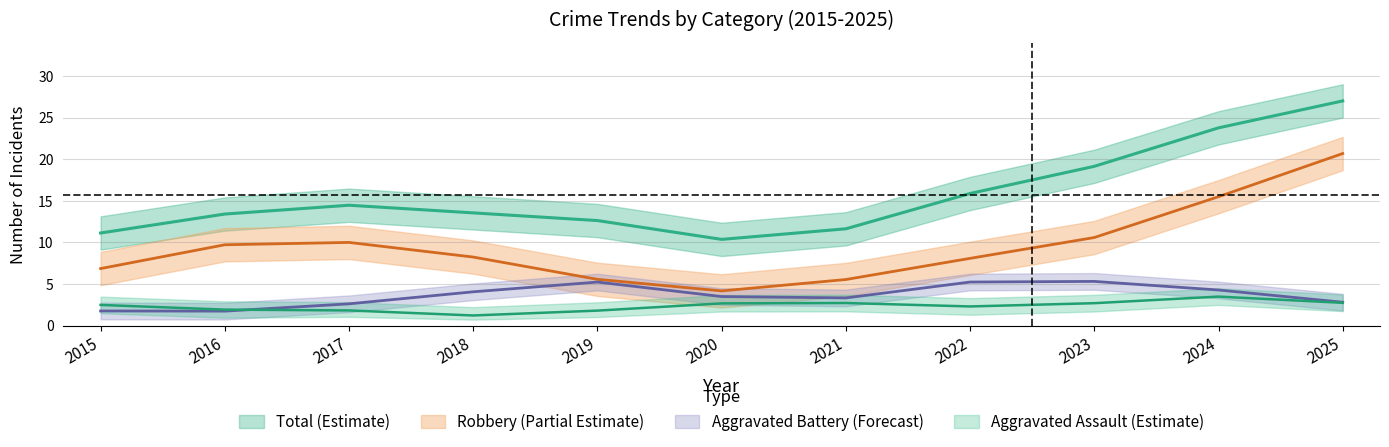

What is the average value of the Aggravated Assault series?

2